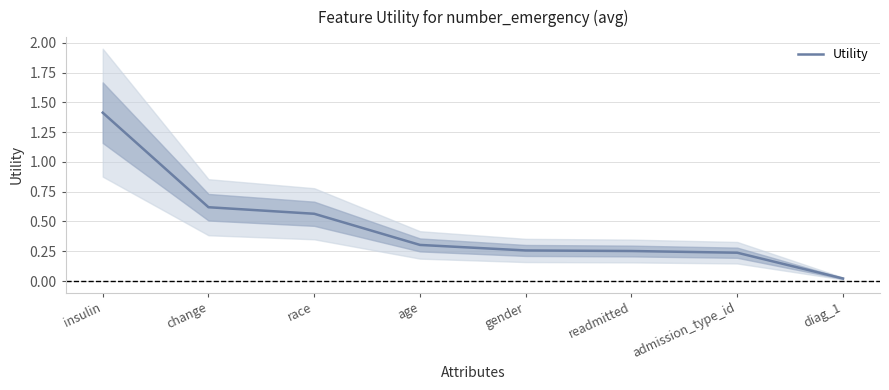

Between readmitted and admission_type_id, which is larger?

readmitted